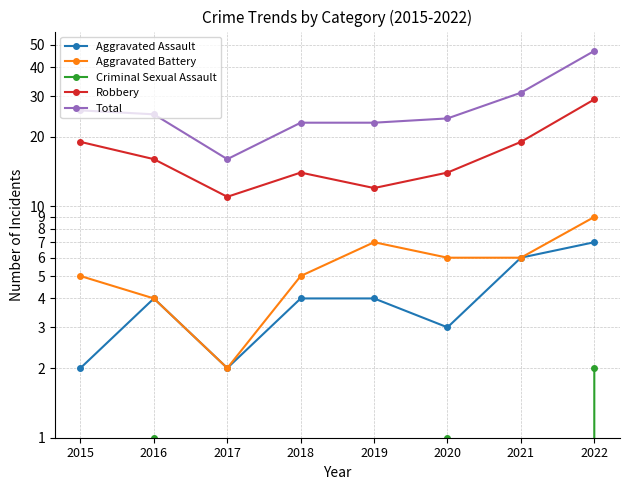

Is the value of Criminal Sexual Assault at 2015 greater than the value of Aggravated Assault at 2019?

No